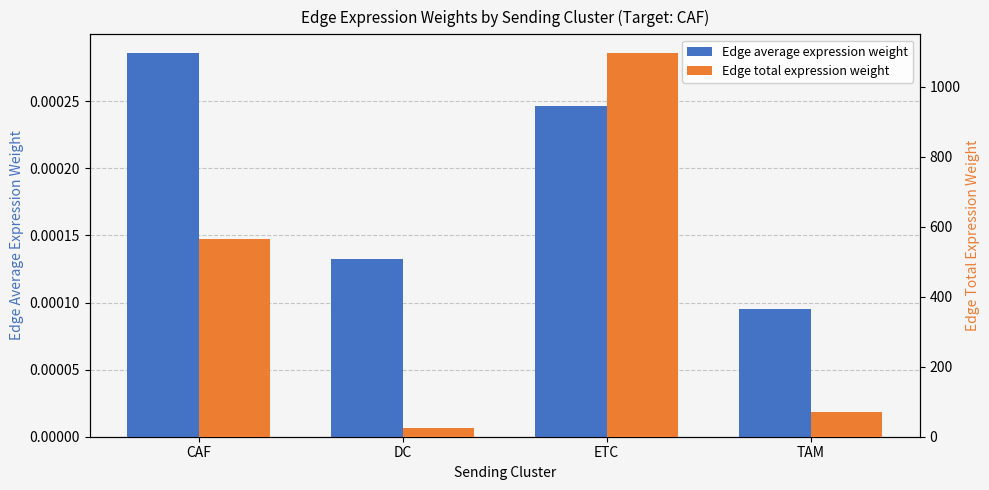

Is the value of Edge total expression weight at CAF greater than the value of Edge average expression weight at CAF?

Yes